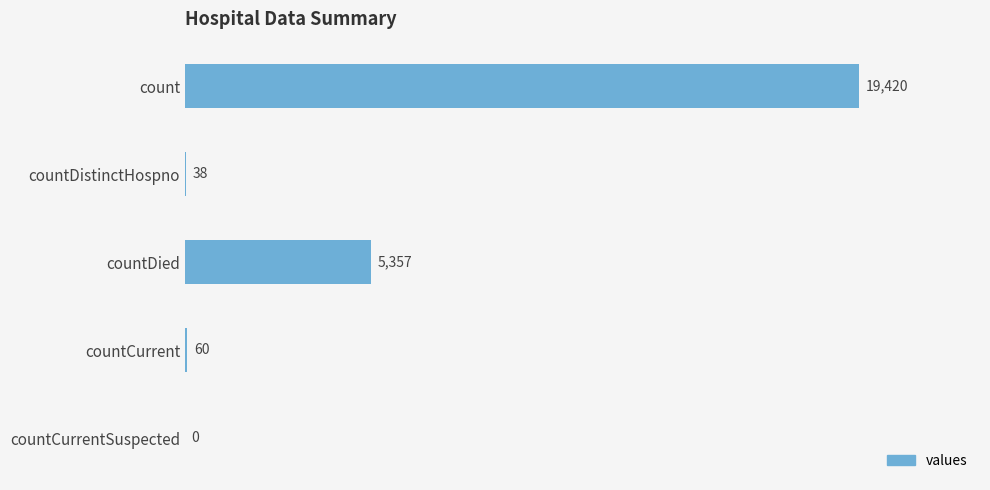

Where is the data nearest to the value 9710?

countDied